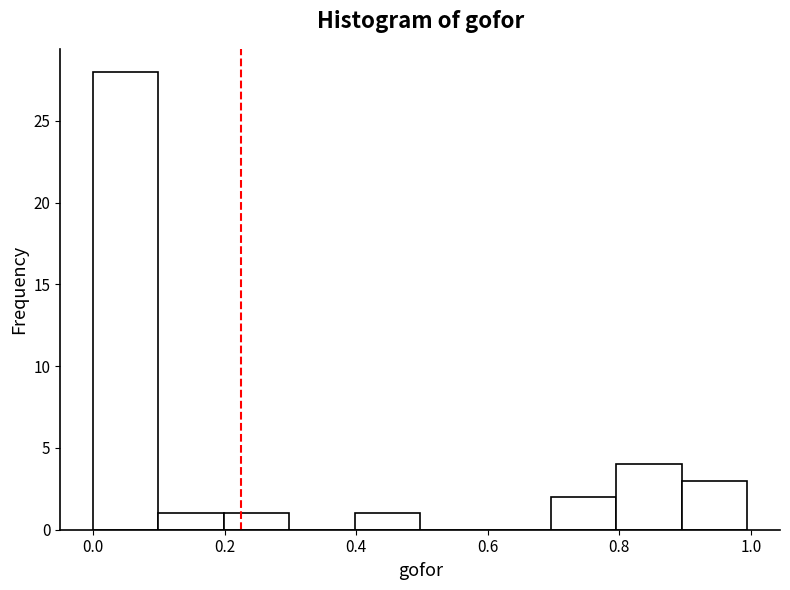

Reading left to right, transcribe this chart: for each bar, give the range it covers on the x-axis and its height. Neither the bar edges nor the heights are printed on the chart, so give them approximately, as read against the axes.

0.0 to 0.1: 28
0.1 to 0.2: 1
0.2 to 0.3: 1
0.3 to 0.4: 0
0.4 to 0.5: 1
0.5 to 0.6: 0
0.6 to 0.7: 0
0.7 to 0.8: 2
0.8 to 0.9: 4
0.9 to 1.0: 3